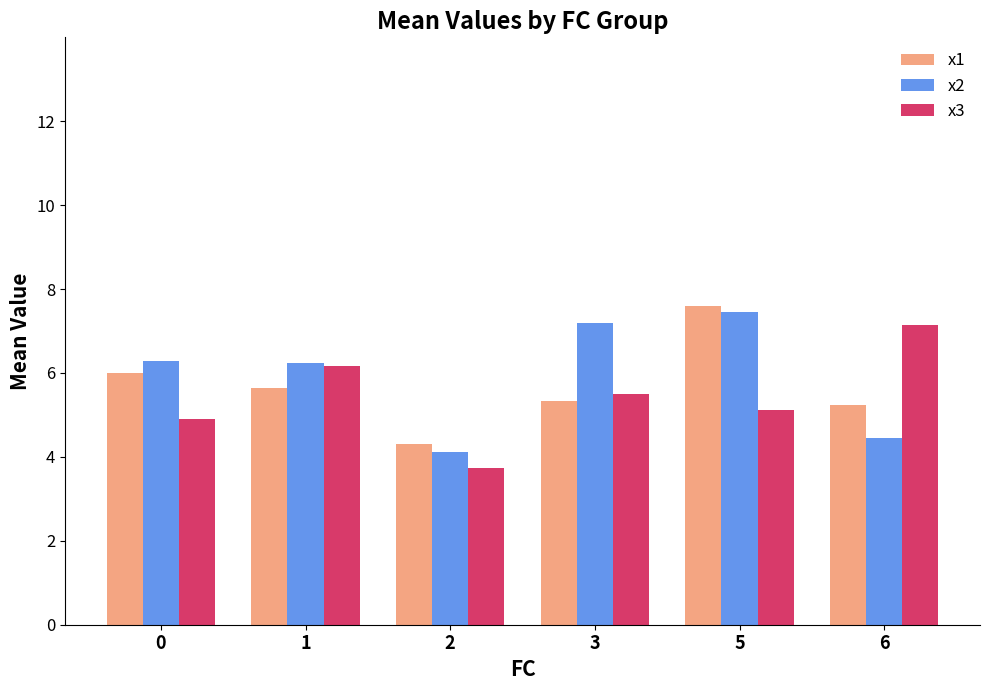

Rank the series by their average value, from highest to lowest.

x2, x1, x3